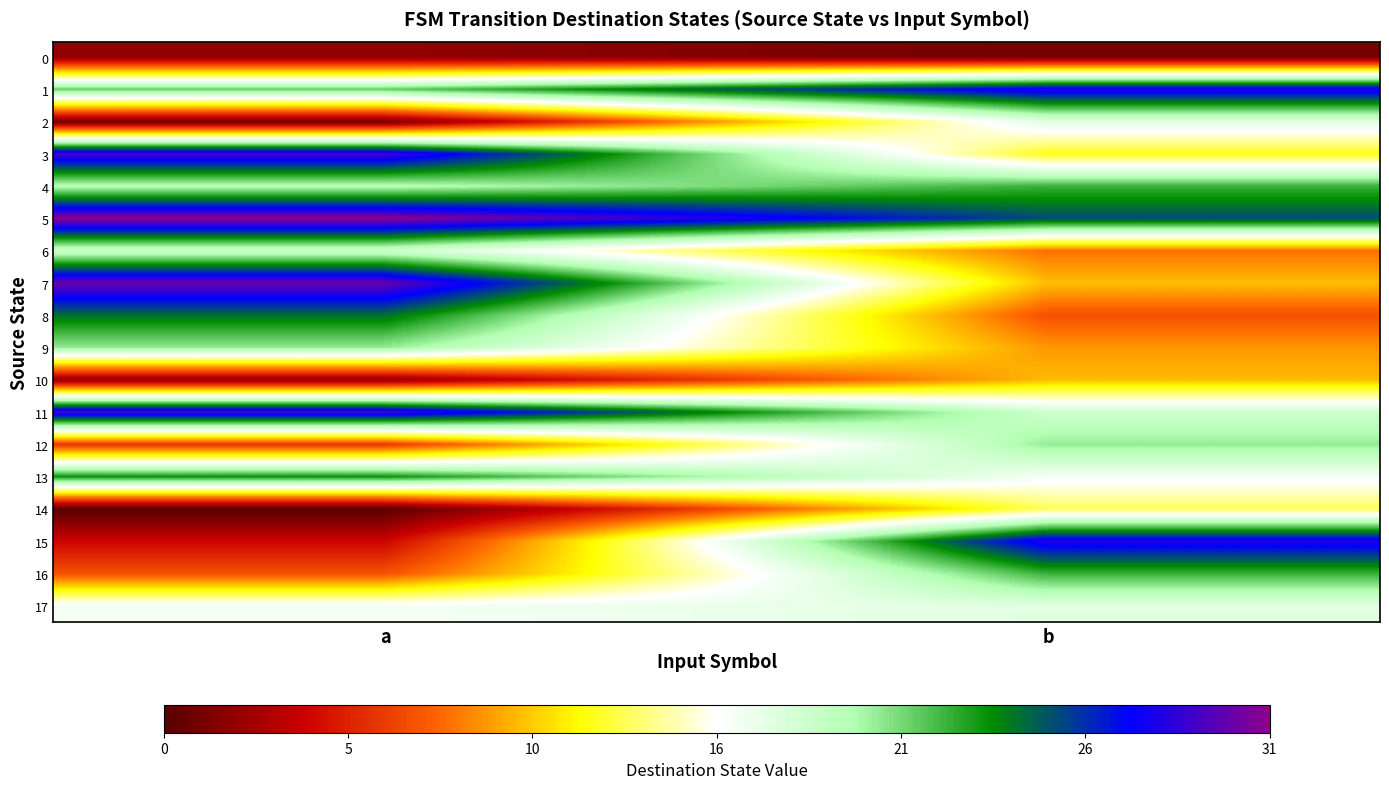

Reading left to right, transcribe all the data shown in this chart.

0: a=2	b=1
1: a=21	b=28
2: a=1	b=17
3: a=29	b=12
4: a=19	b=22
5: a=31	b=25
6: a=18	b=8
7: a=30	b=10
8: a=24	b=7
9: a=20	b=9
10: a=2	b=10
11: a=29	b=18
12: a=6	b=20
13: a=23	b=16
14: a=0	b=13
15: a=4	b=28
16: a=7	b=22
17: a=16	b=17